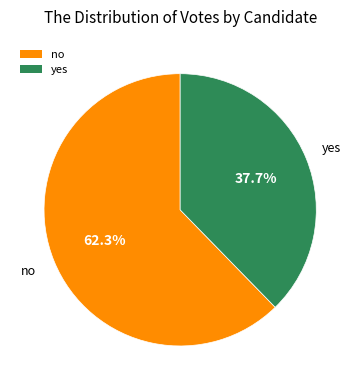

Count the number of slices in the pie.

2